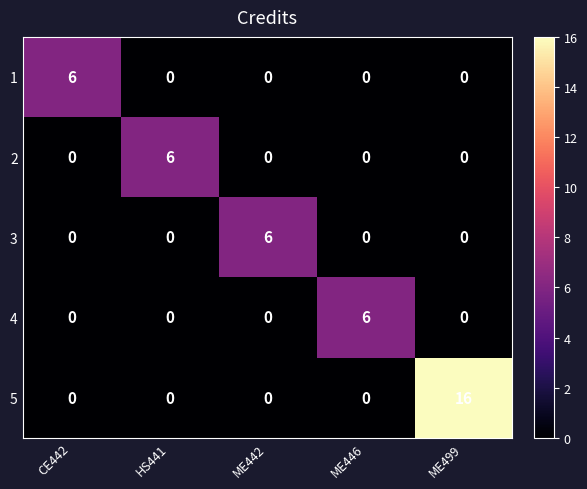

Which series has the widest spread of values?

5